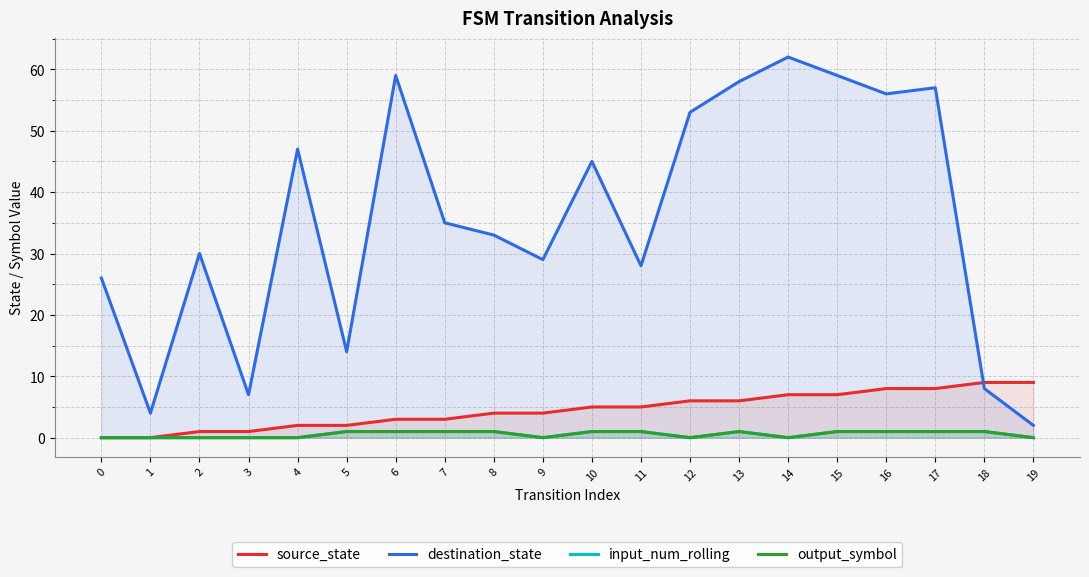

True or false: source_state has more than 2 interior local peaks.

False